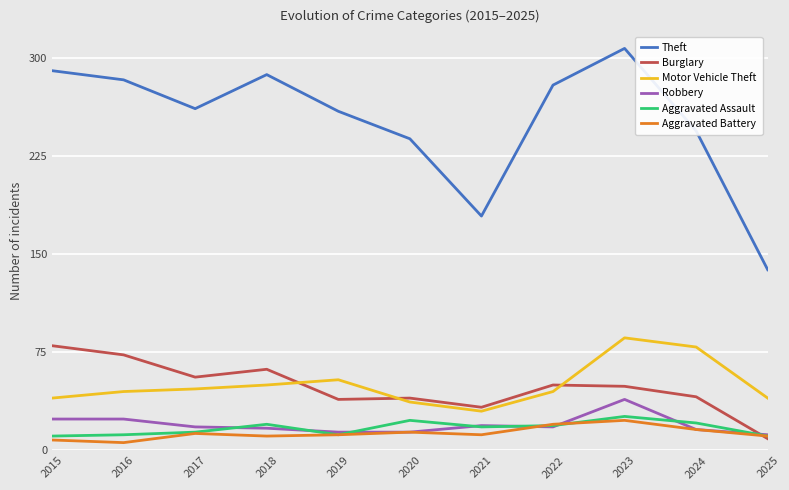

True or false: Motor Vehicle Theft and Aggravated Assault intersect in this chart.

False